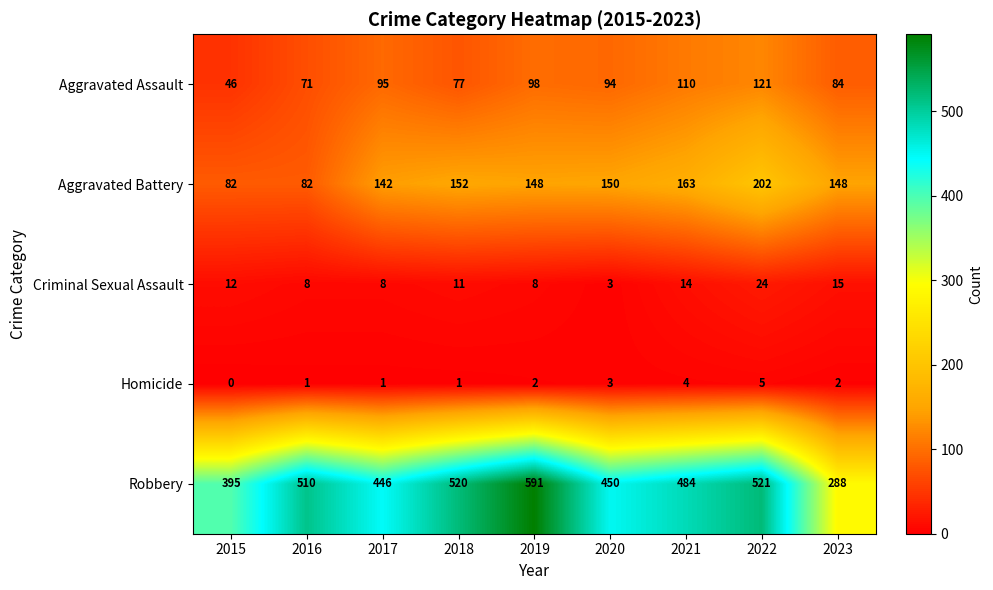

Count the number of categories in the chart.

9